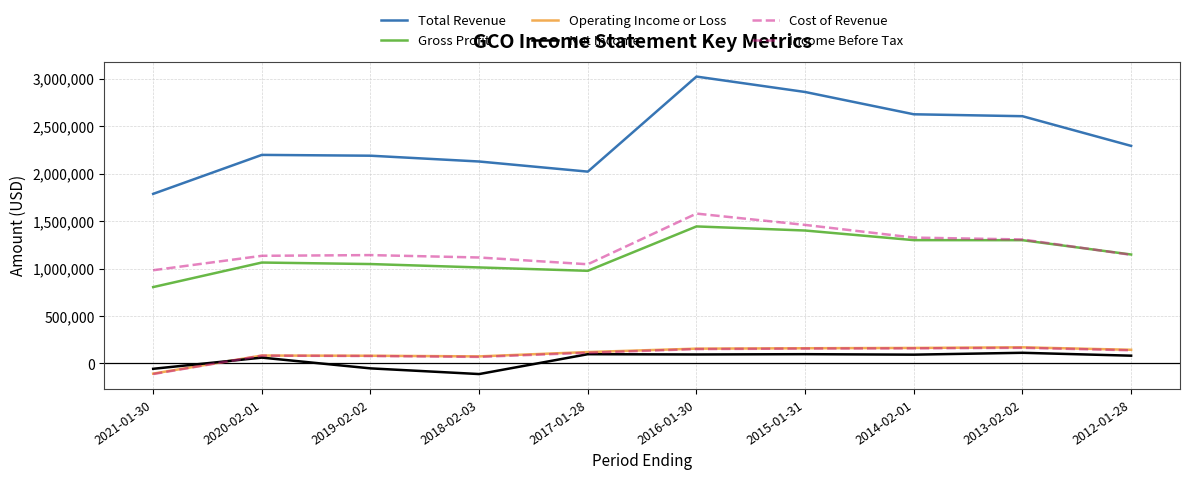

Rank the series by their maximum value, from lowest to highest.

Net Income, Income Before Tax, Operating Income or Loss, Gross Profit, Cost of Revenue, Total Revenue